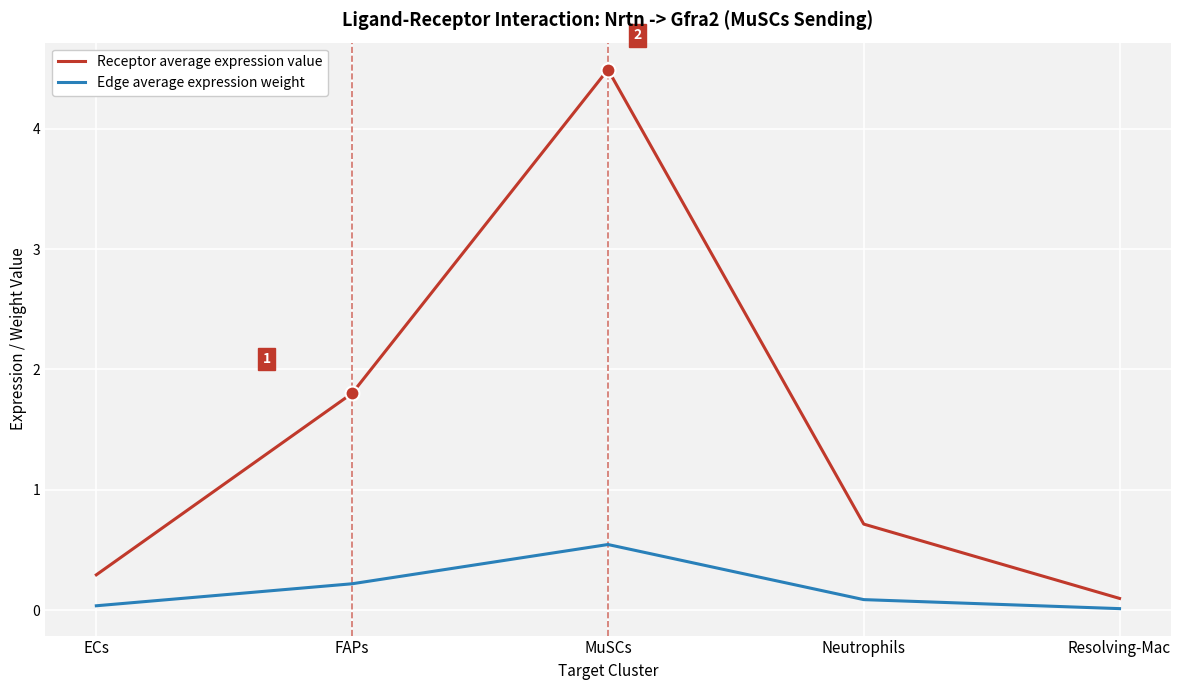

True or false: Receptor average expression value and Edge average expression weight cross at least once.

False